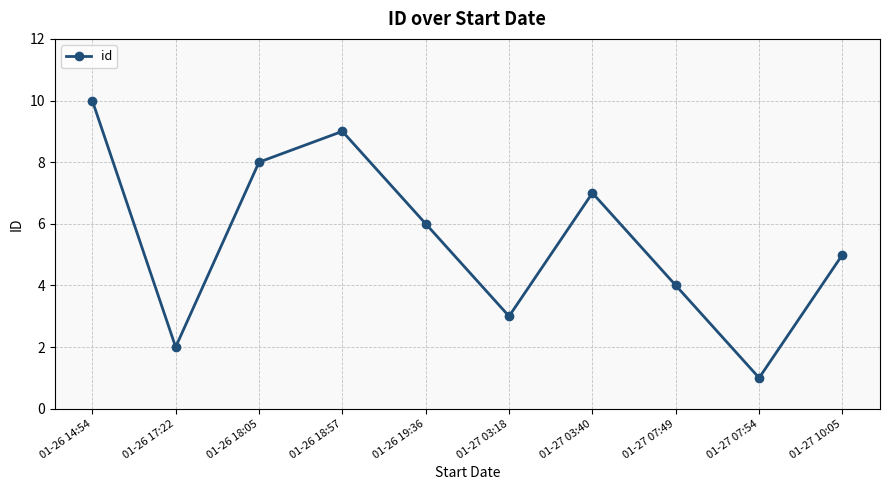

Is this an area chart (filled region under the line)?

No